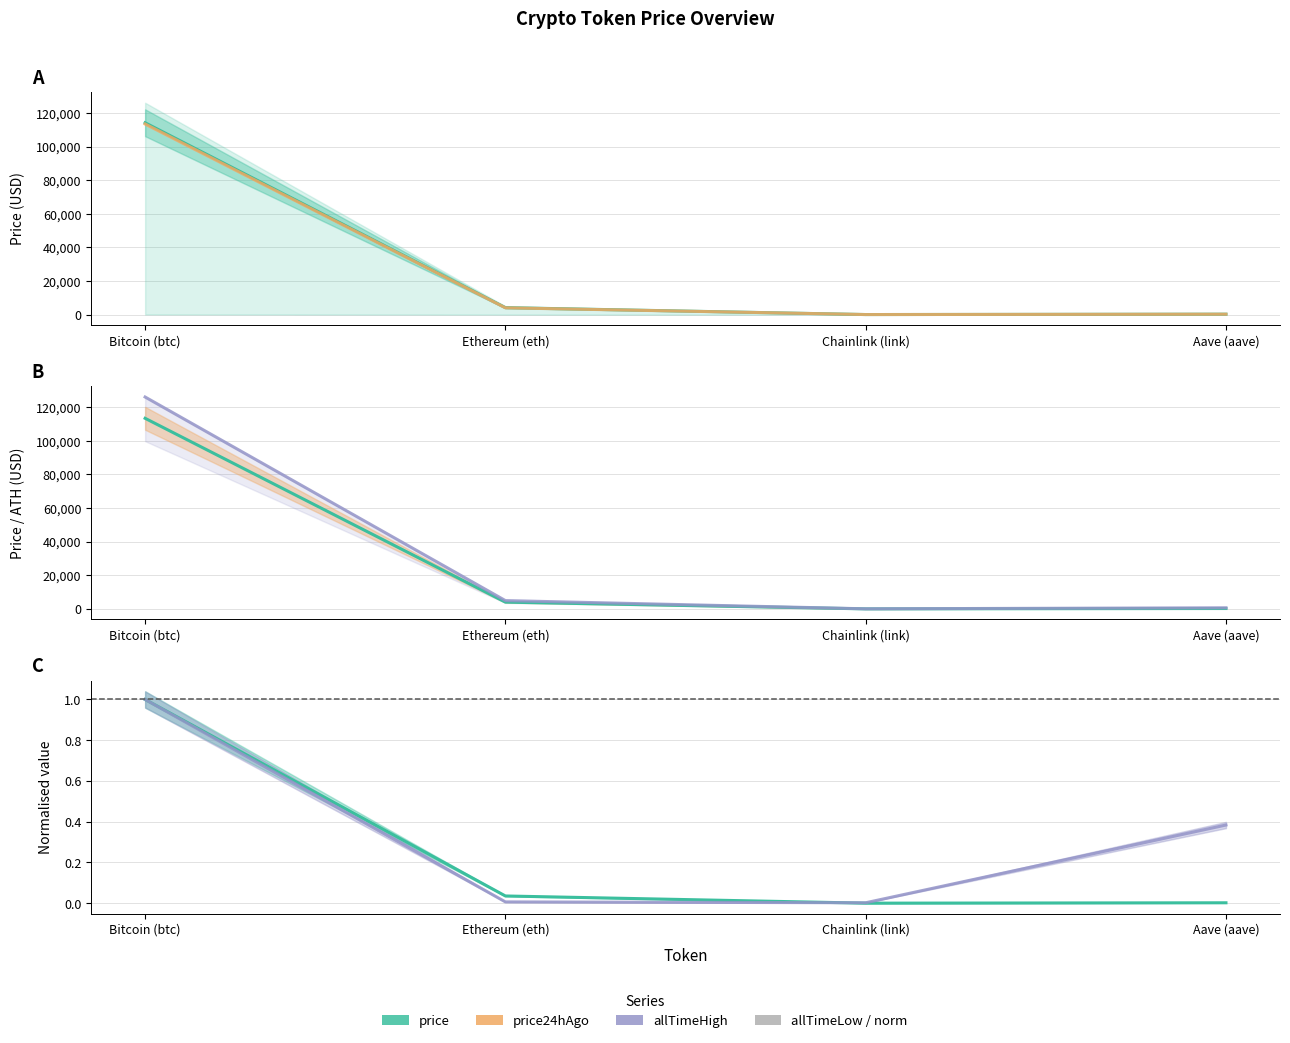

What is the total value across all series at Bitcoin (btc)?

353643.0